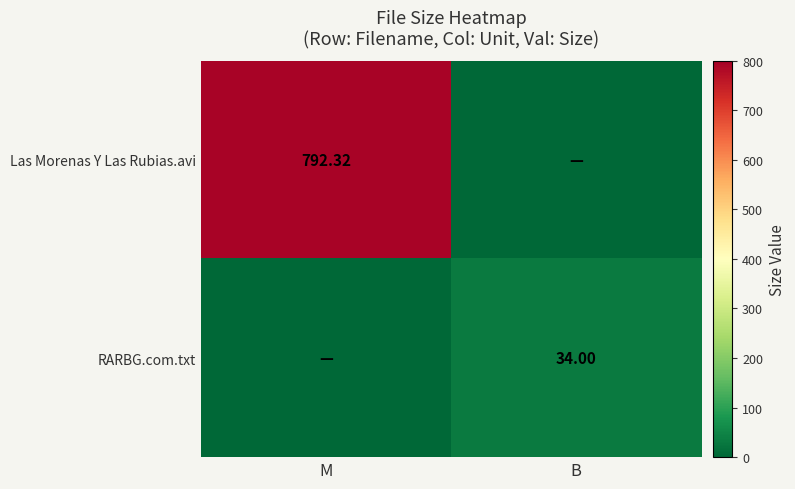

Is the value of Las Morenas Y Las Rubias.avi at M greater than the value of RARBG.com.txt at B?

Yes